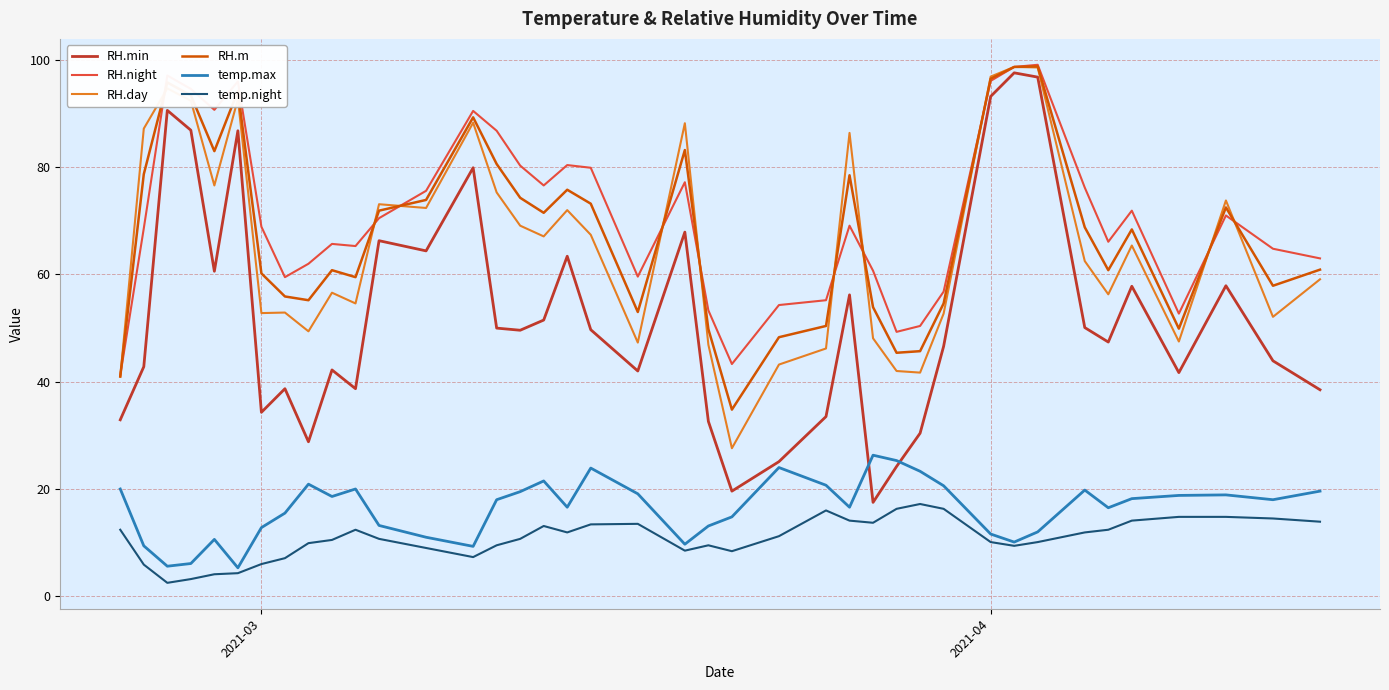

What is the maximum value for RH.day?

98.7